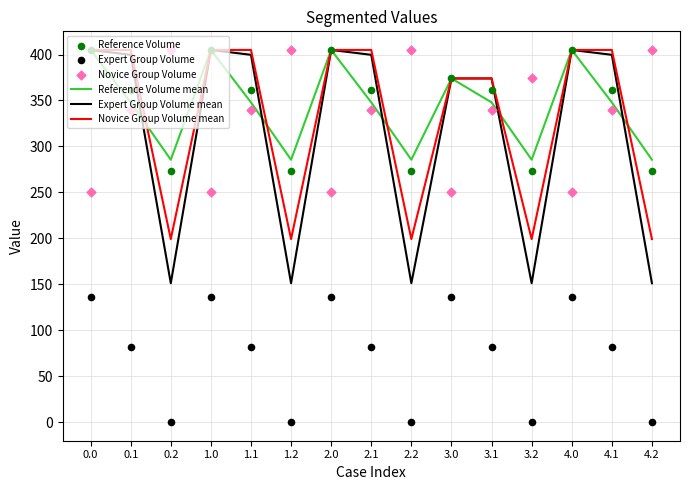

Which series reaches the maximum Y coordinate?

Reference Volume mean